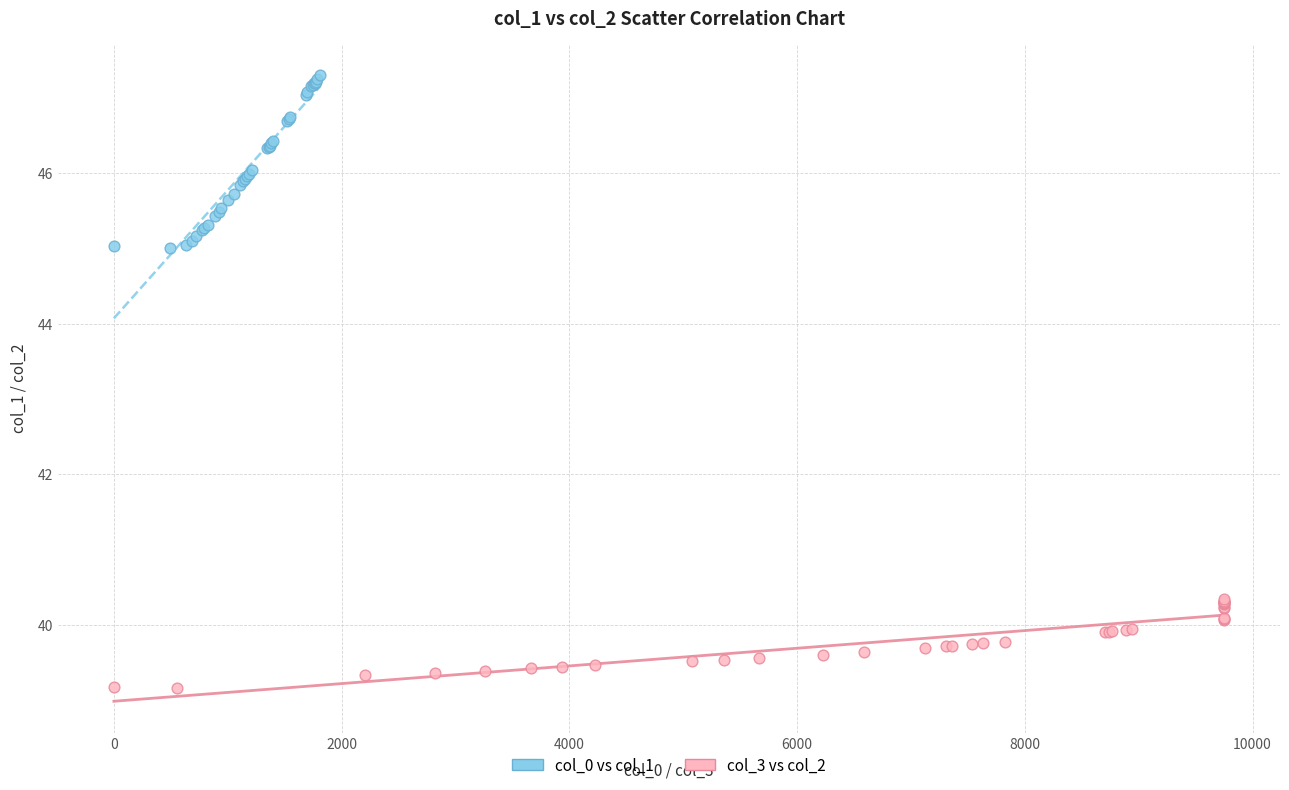

Which series reaches the maximum Y coordinate?

col_0 vs col_1